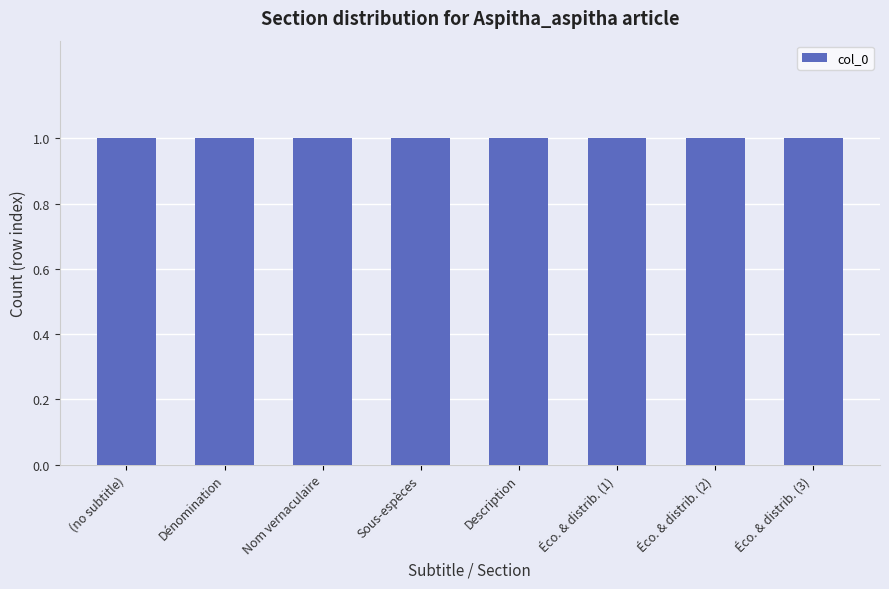

How many series are shown in this chart?

1